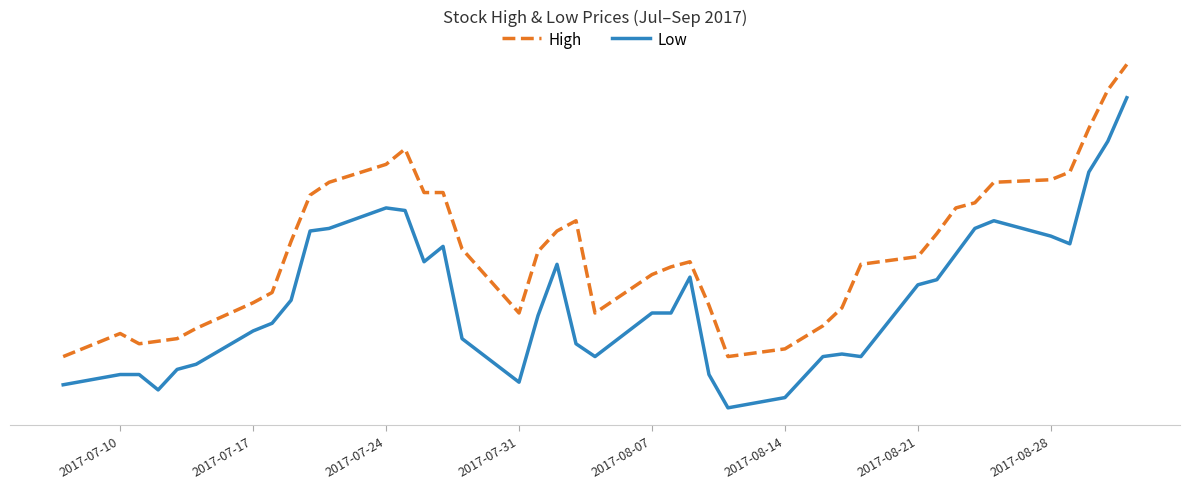

What is the difference between the second highest and second lowest values in the Low series?

500